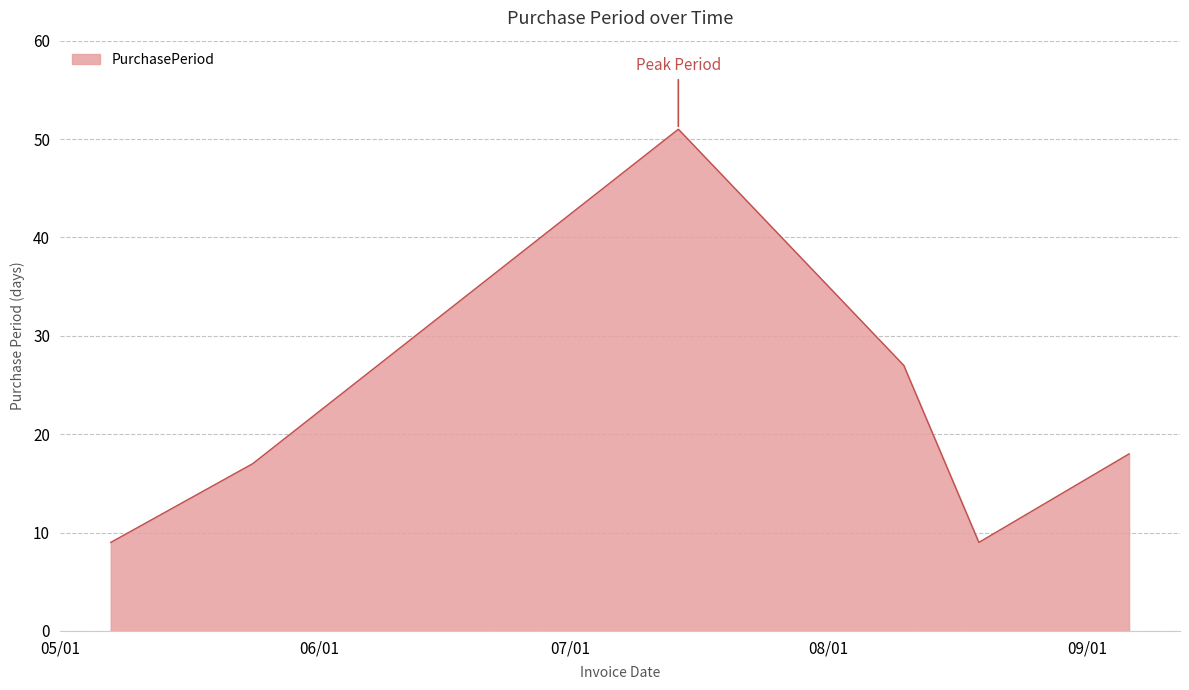

How many interior local peaks (higher than both neighbors) does the data have?

1